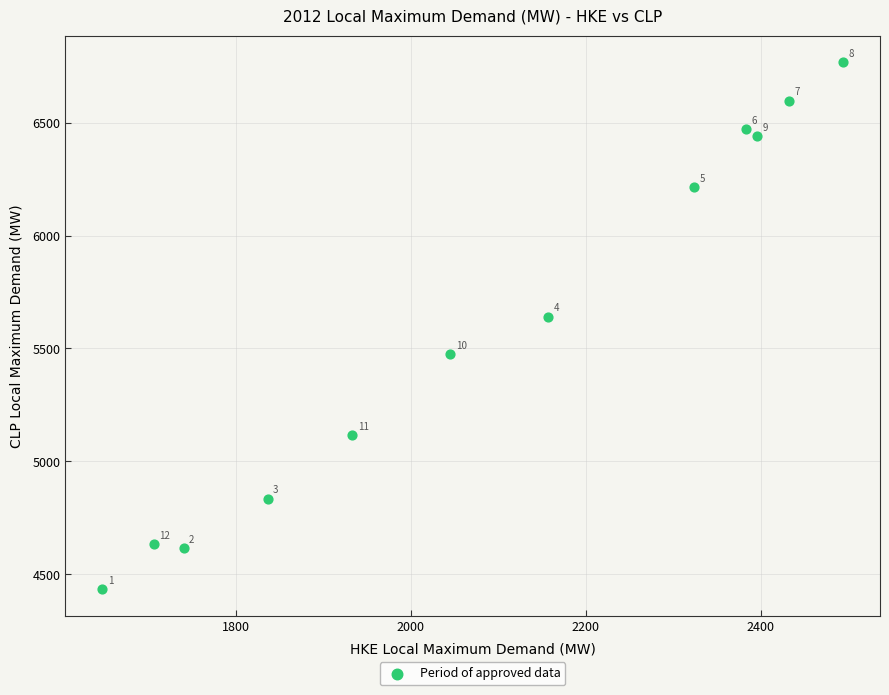

What is the range of Y values (max minus min)?

2336